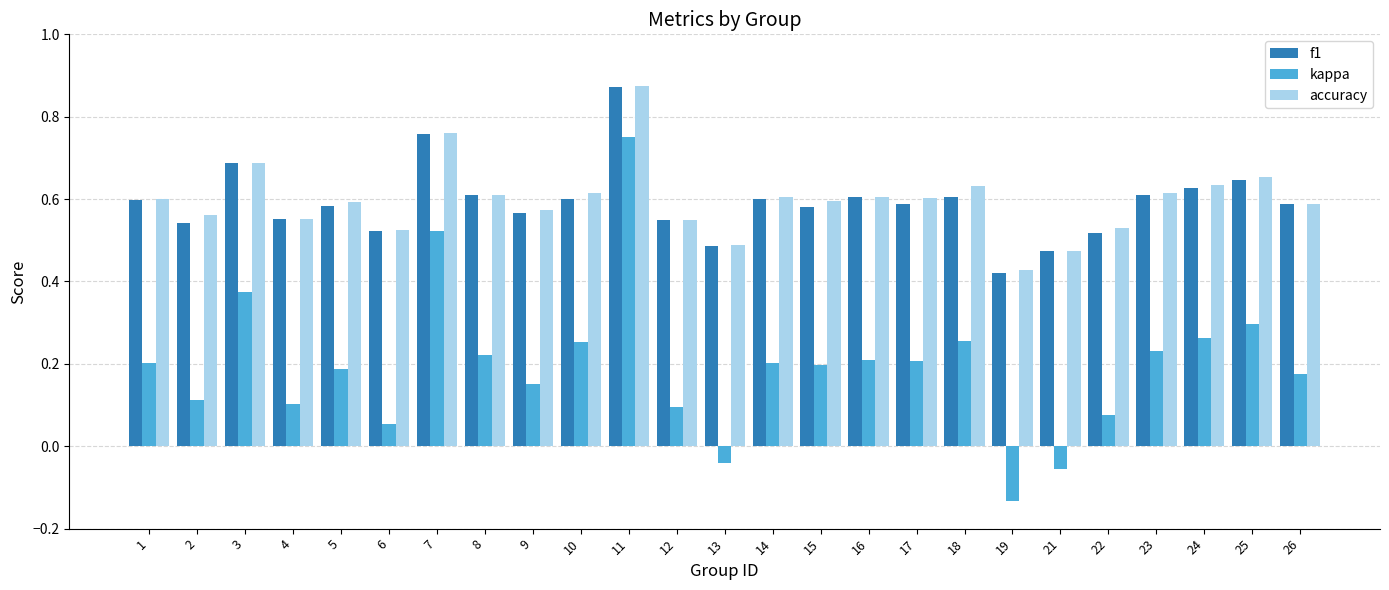

Which series has the widest spread of values?

kappa